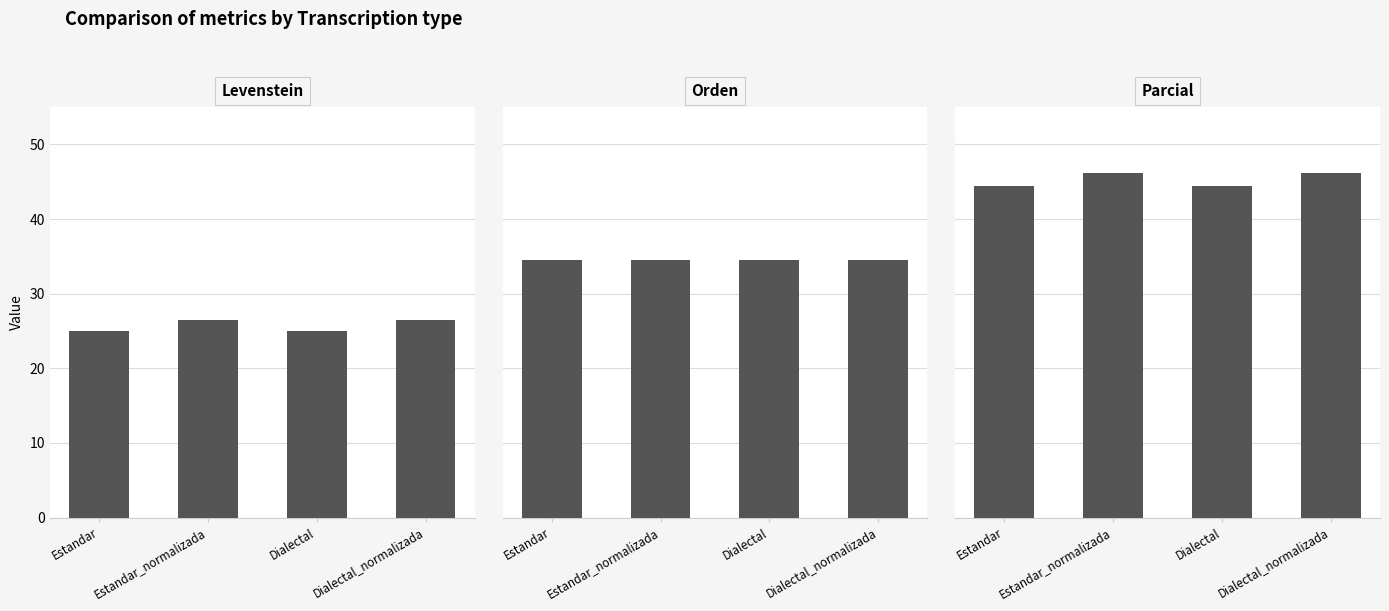

Count the number of categories in the chart.

4